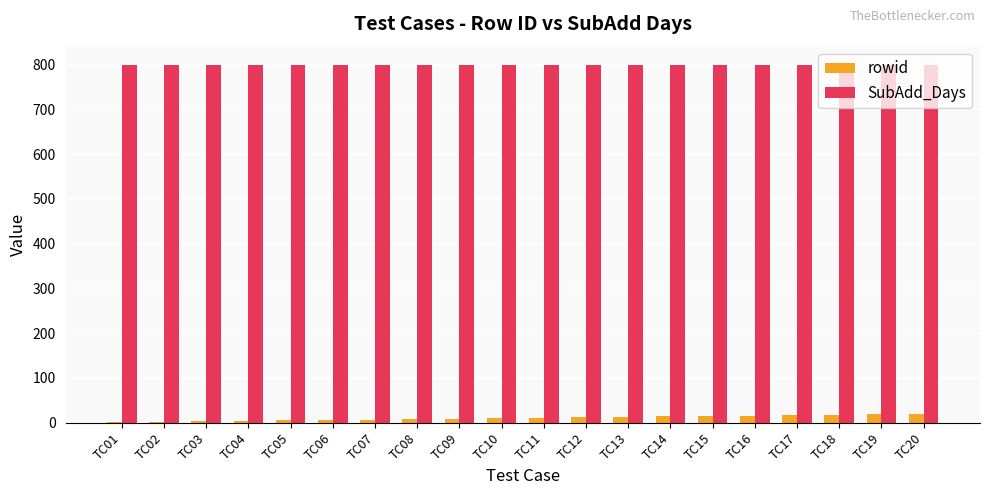

The value of SubAdd_Days at TC13 is 1136. True or false?

False